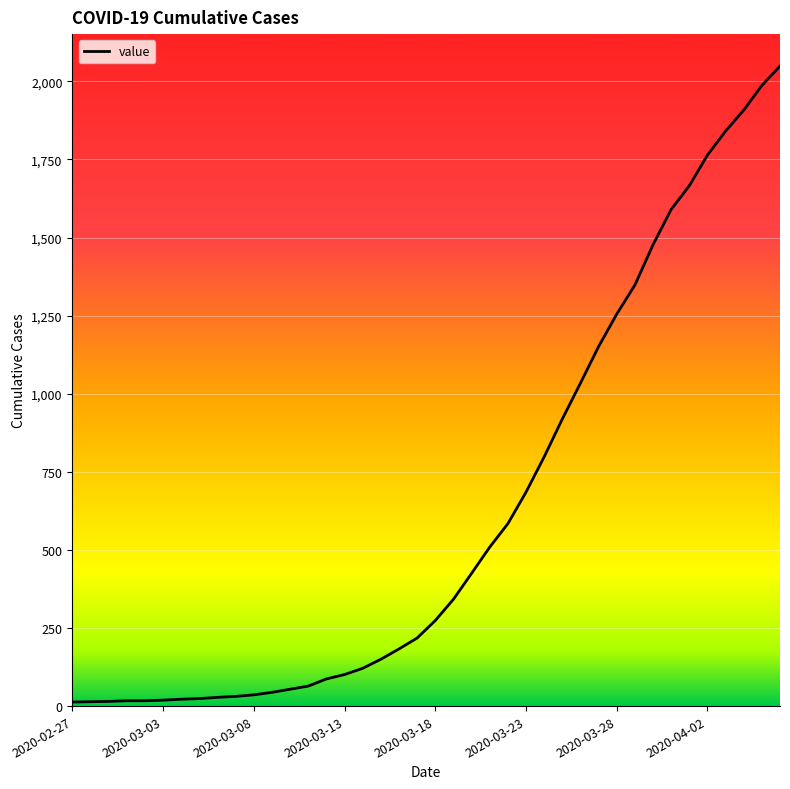

What is the difference between the maximum and minimum values?

2036